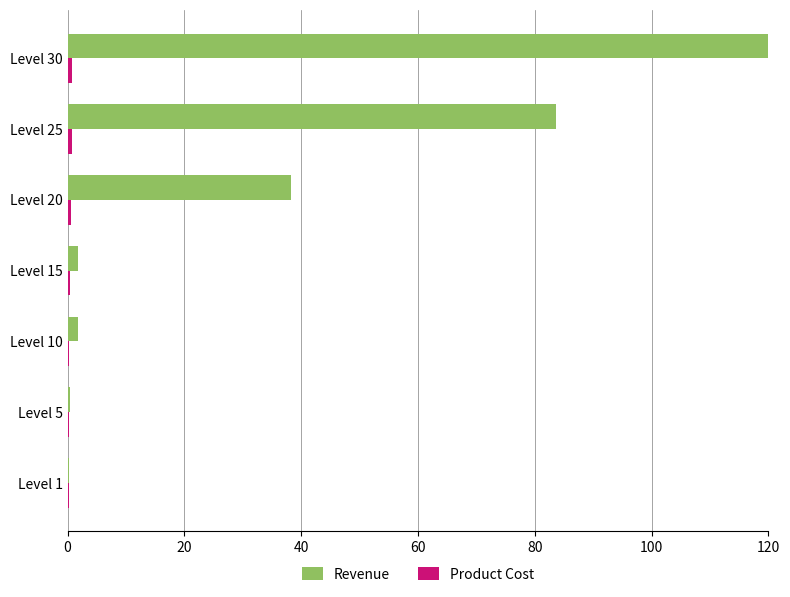

What is the greatest value displayed?

120.0